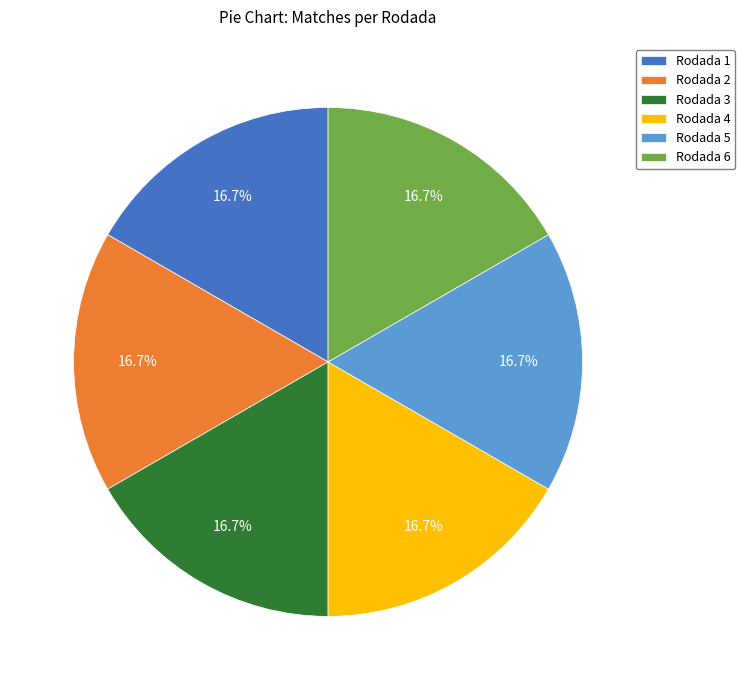

What is the ratio of the value at Rodada 4 to the value at Rodada 5?

1.0